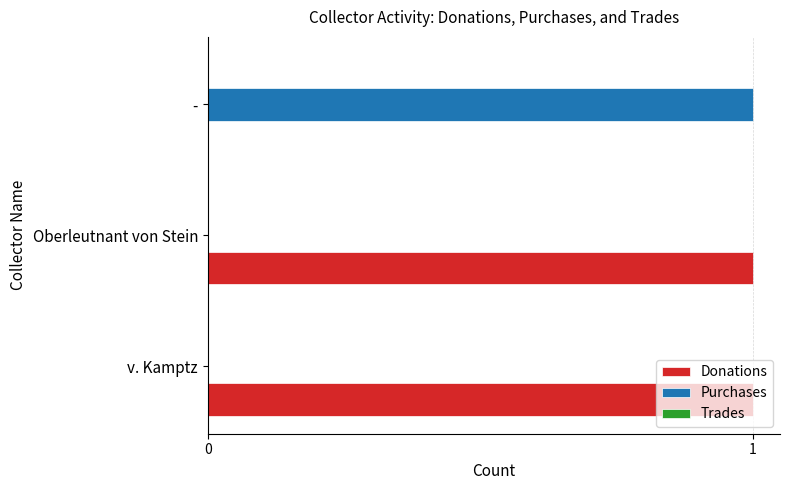

Is it true that Purchases equals 0 at Oberleutnant von Stein?

True